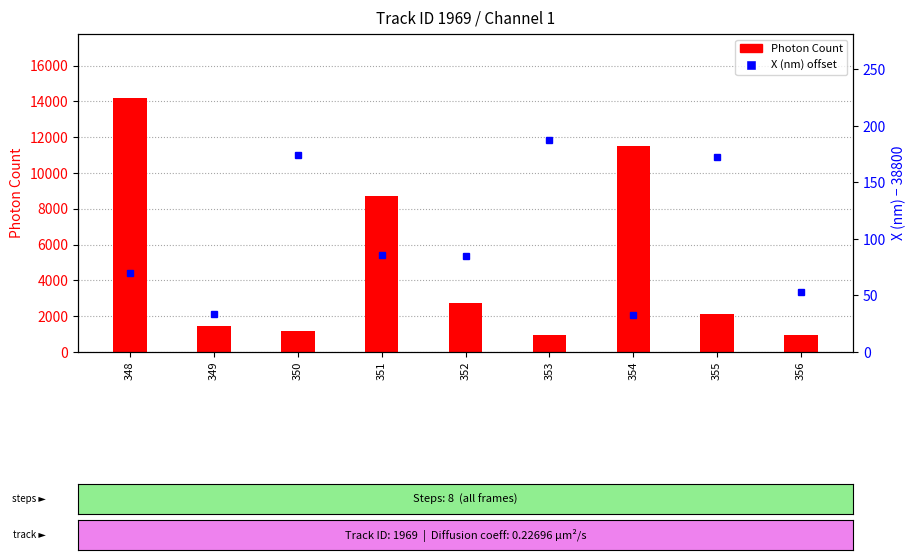

Which category has the highest value in the Photon Count series?

348